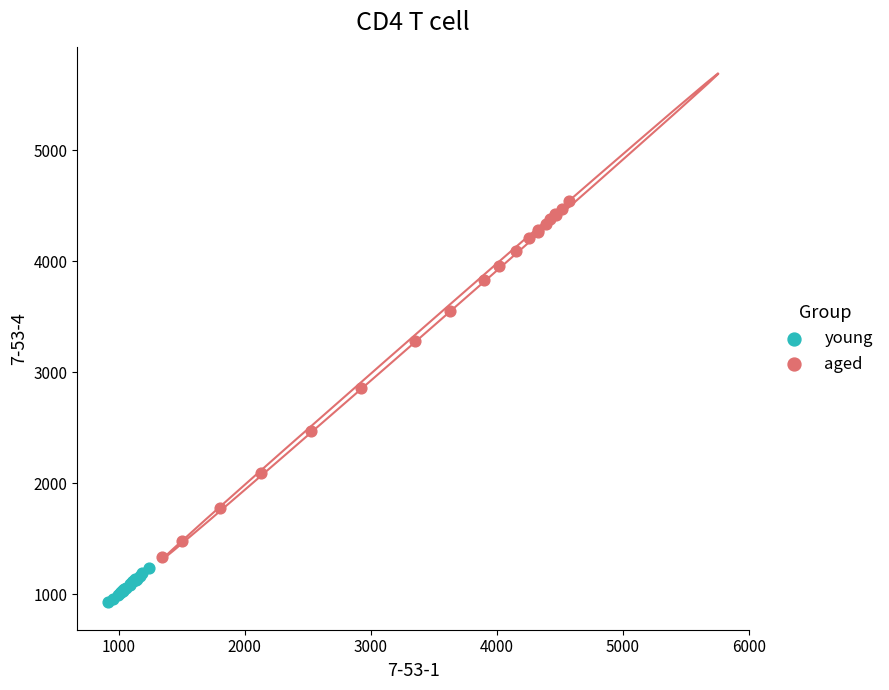

What are all the series names shown in the legend?

young, aged